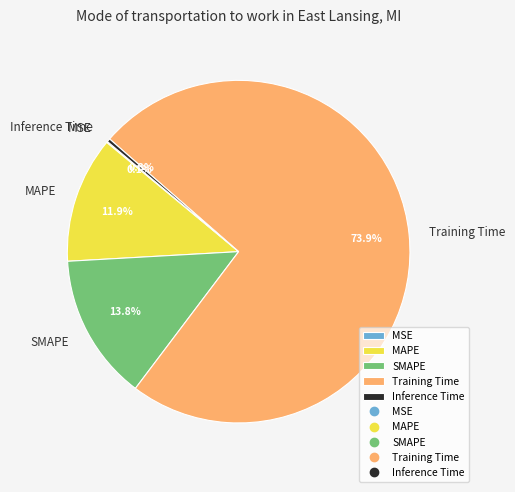

Which category has the biggest portion of the pie?

Training Time